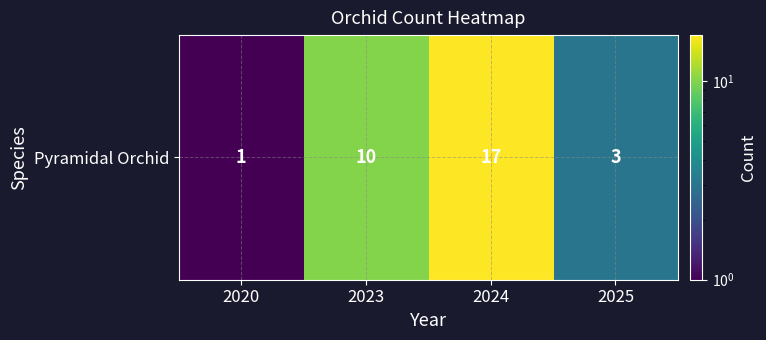

The chart shows a value of 1 at 2020. True or false?

True